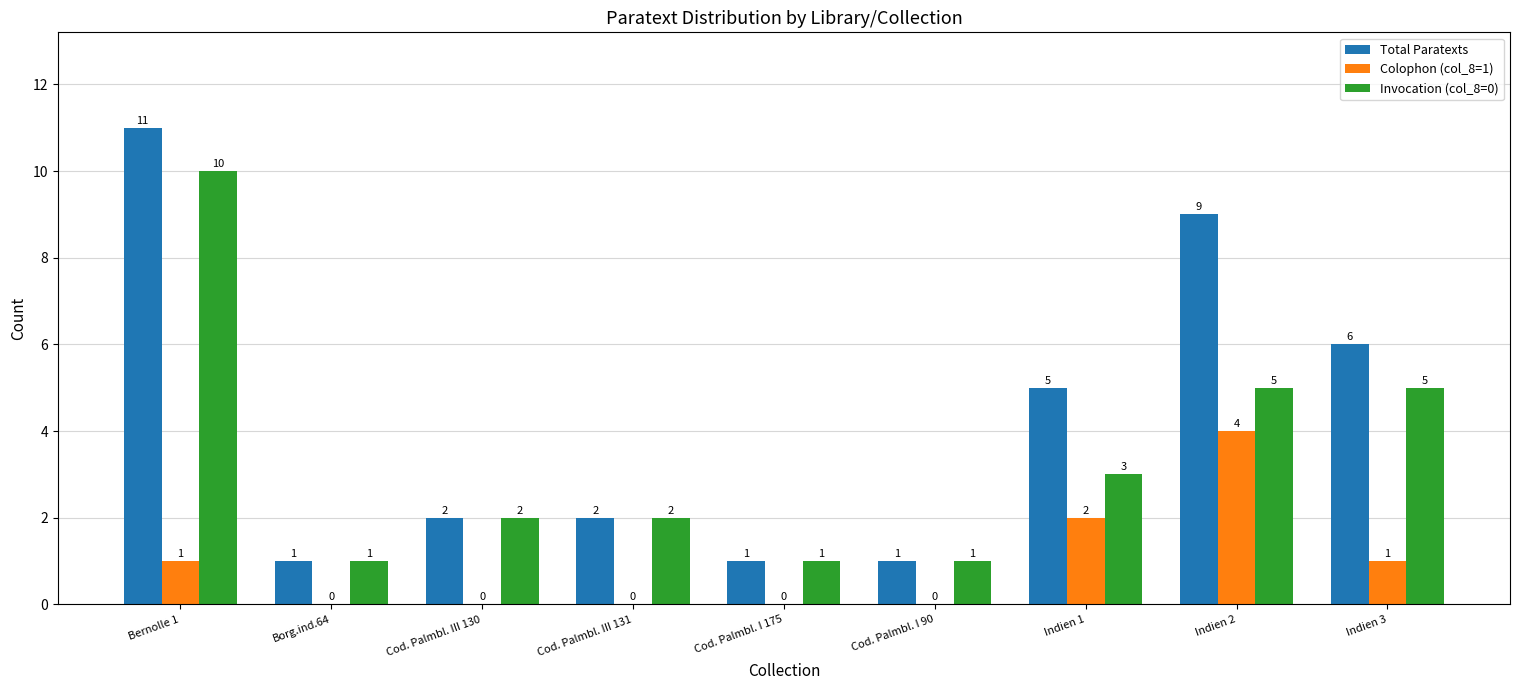

At which category is the sum across all series the highest?

Bernolle 1